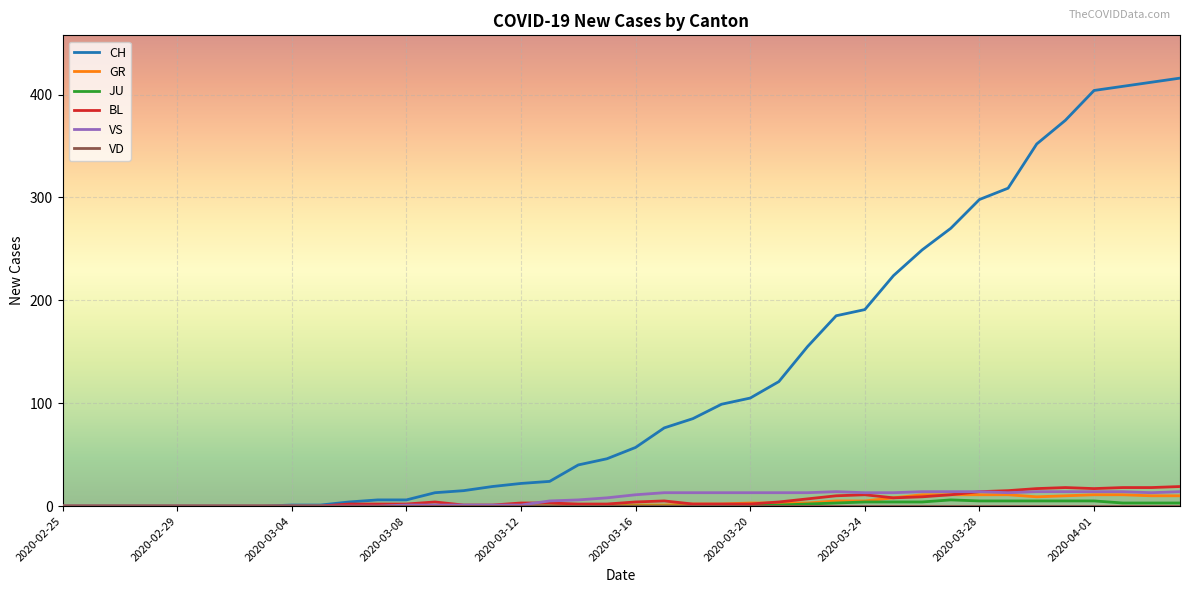

What is the greatest value displayed?

416